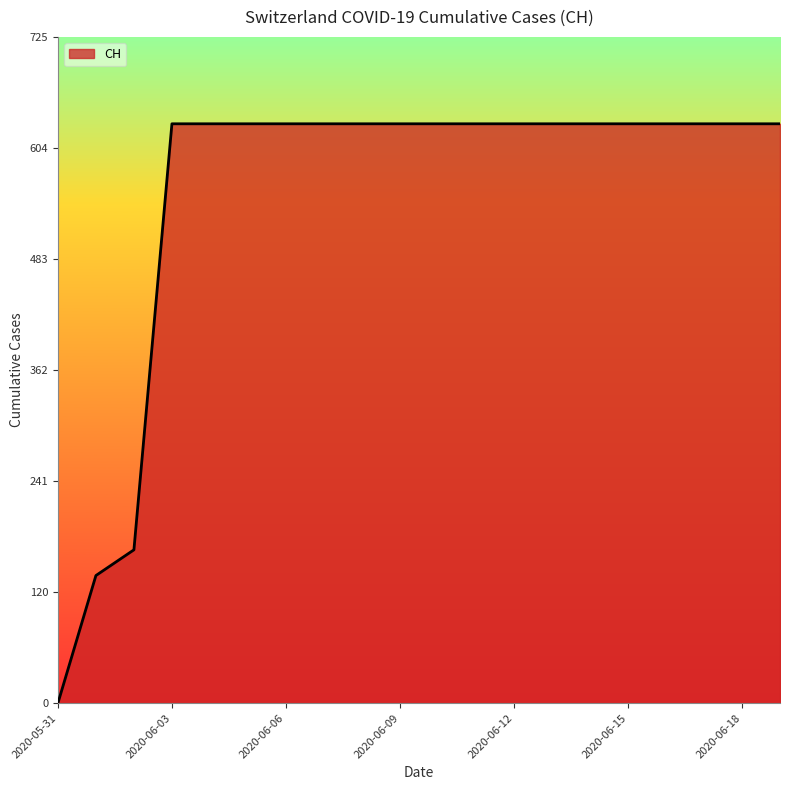

What is the greatest value displayed?

631